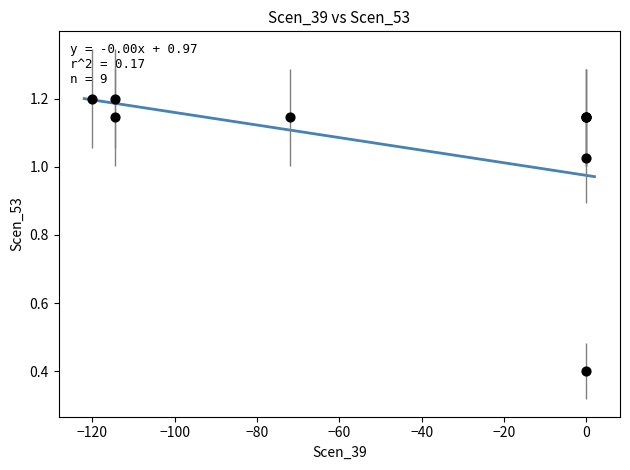

What Y value in the scatter plot is closest to 0?

0.4